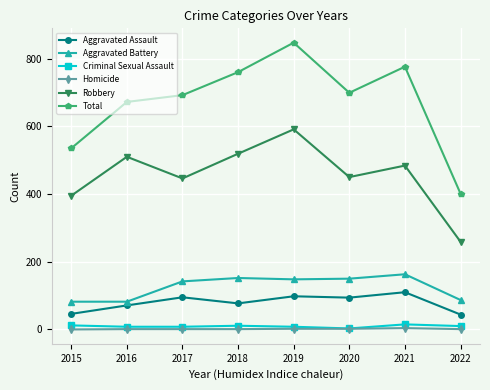

Is this an area chart (filled region under the line)?

No